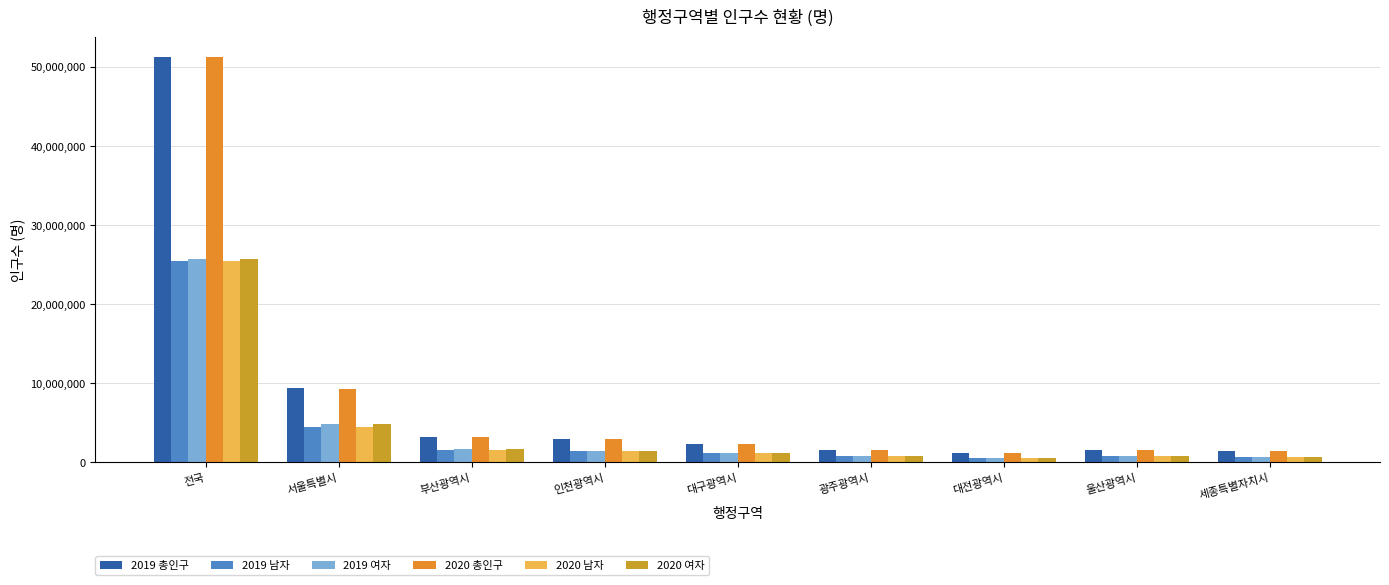

Are the bars grouped side by side (vs. stacked)?

Yes